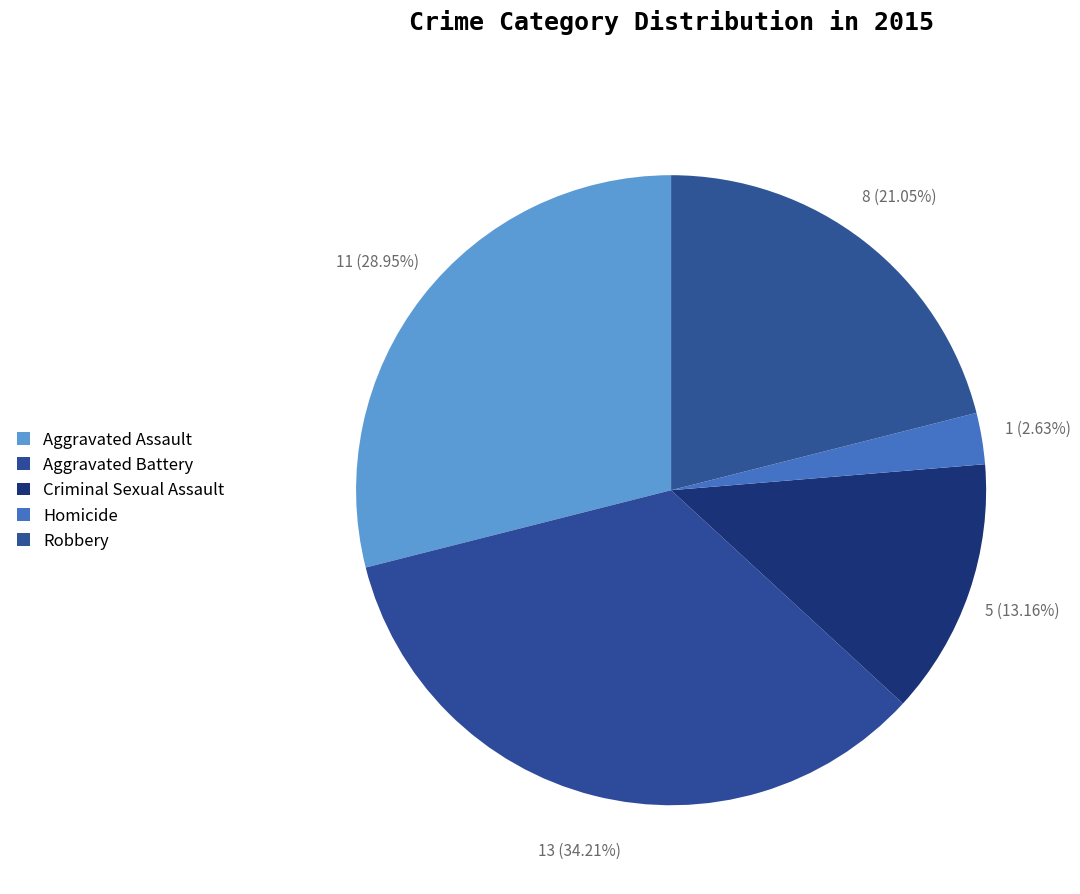

Count the number of slices in the pie.

5